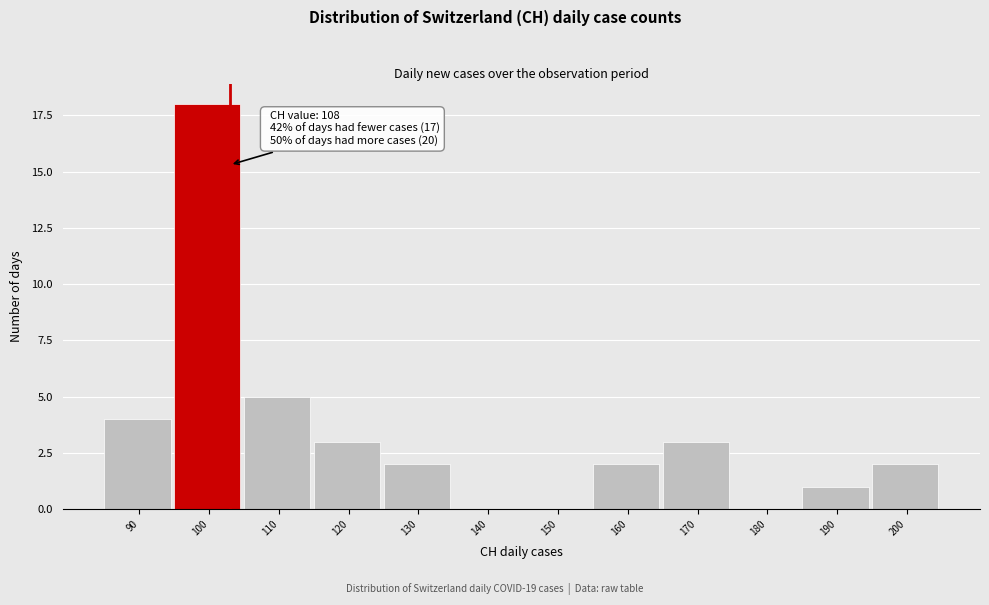

Reading left to right, extract all data points from this chart.

90=4	100=18	110=5	120=3	130=2	140=0	150=0	160=2	170=3	180=0	190=1	200=2